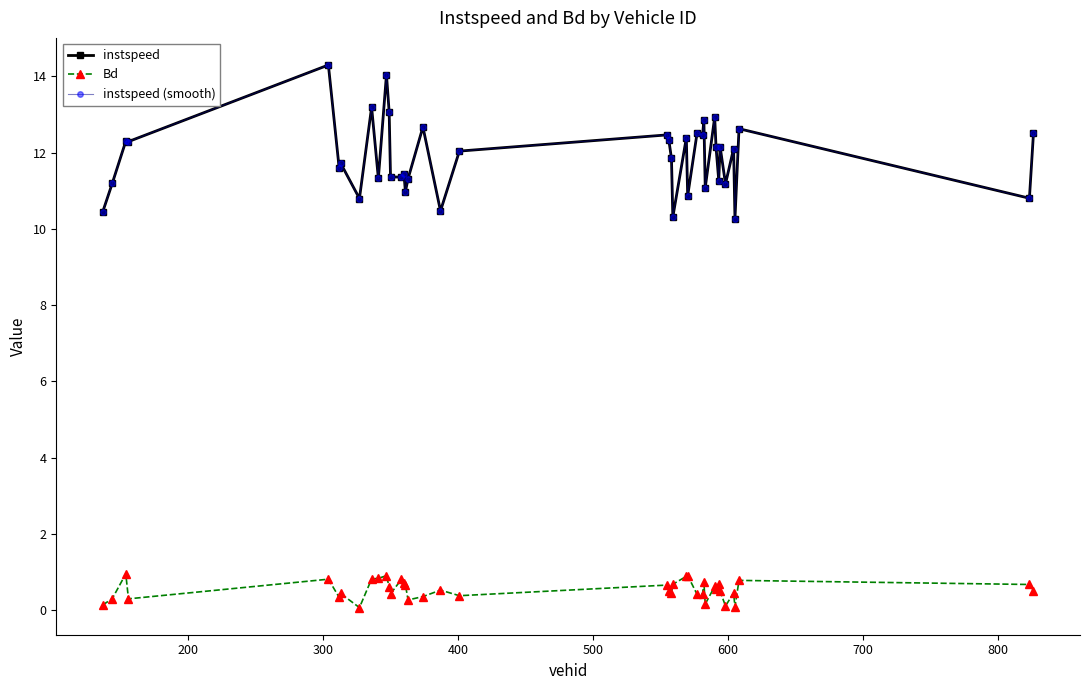

Is this an area chart (filled region under the line)?

No